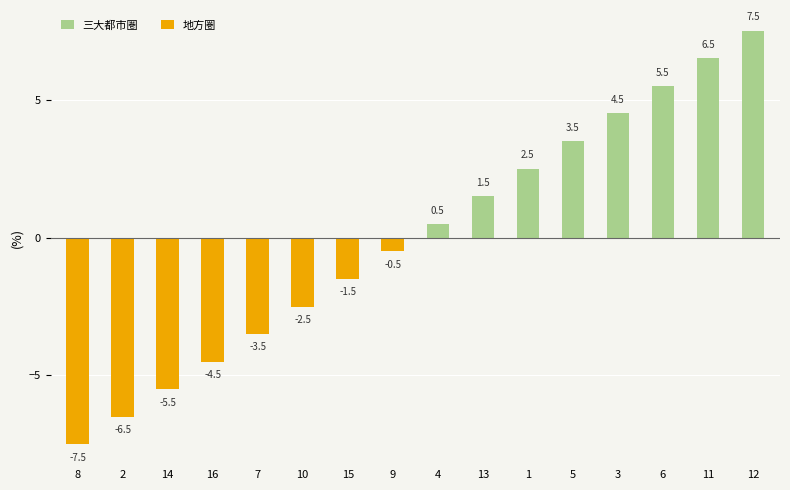

What is the difference between the maximum and minimum values?

15.0